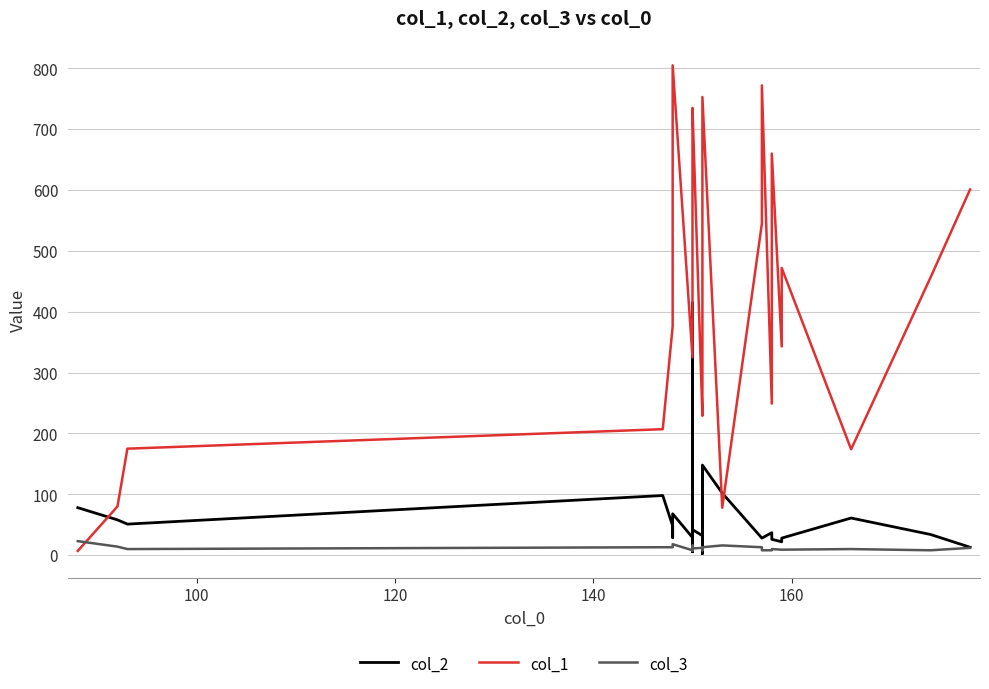

How many data points in col_3 are less than 11?

15